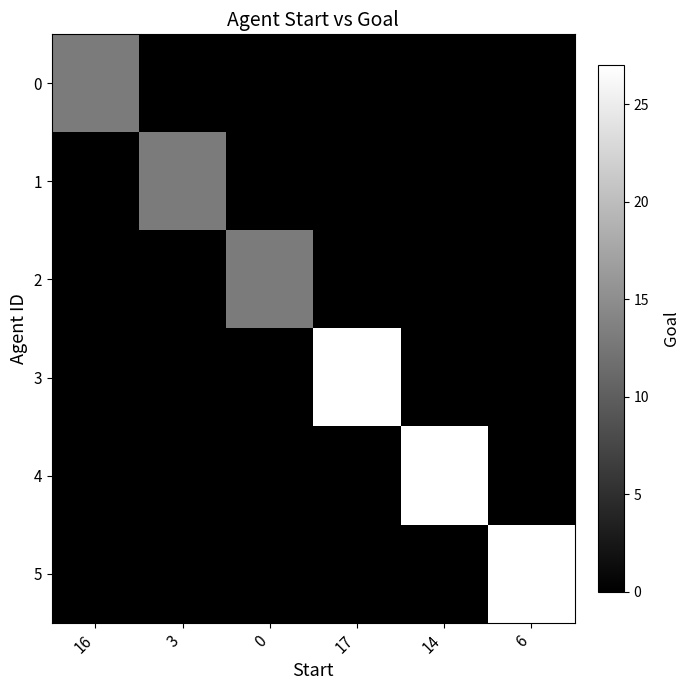

How many series are shown in this chart?

6